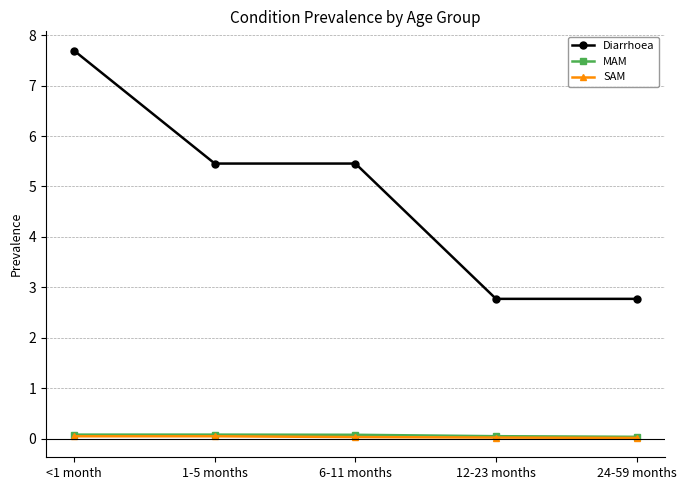

What is the total value across all series at <1 month?

7.8